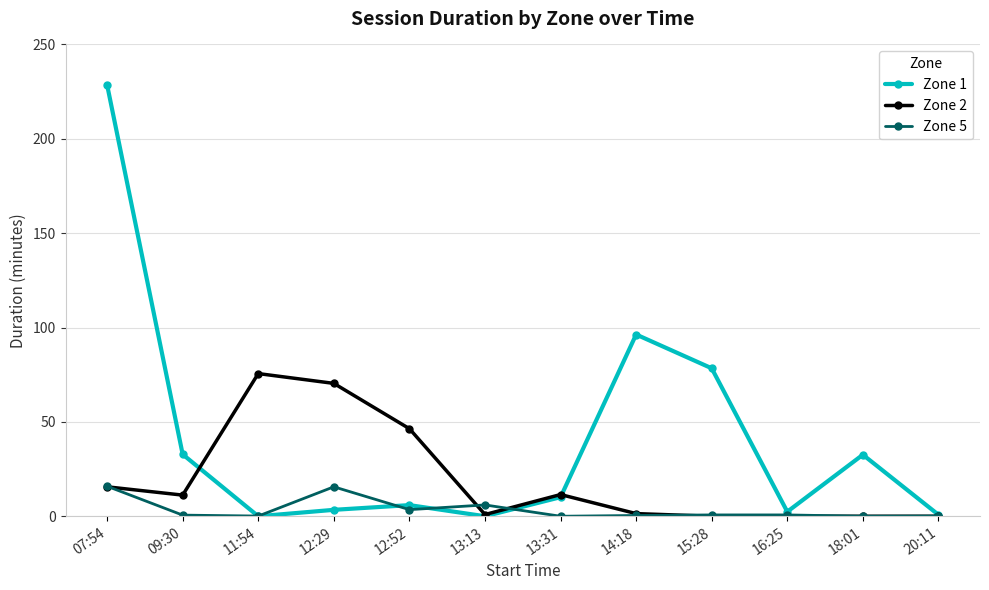

At which label does Zone 2 reach its peak?

11:54